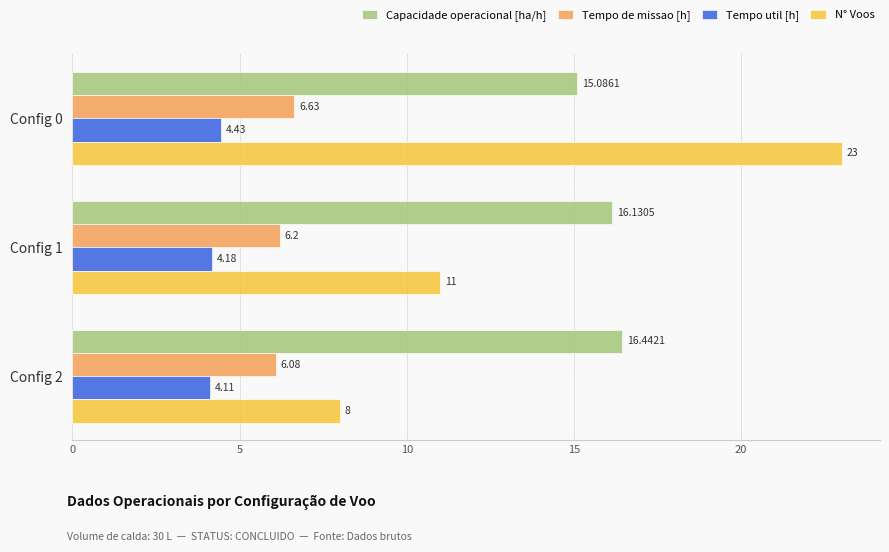

At which category is the sum across all series the highest?

Config 0